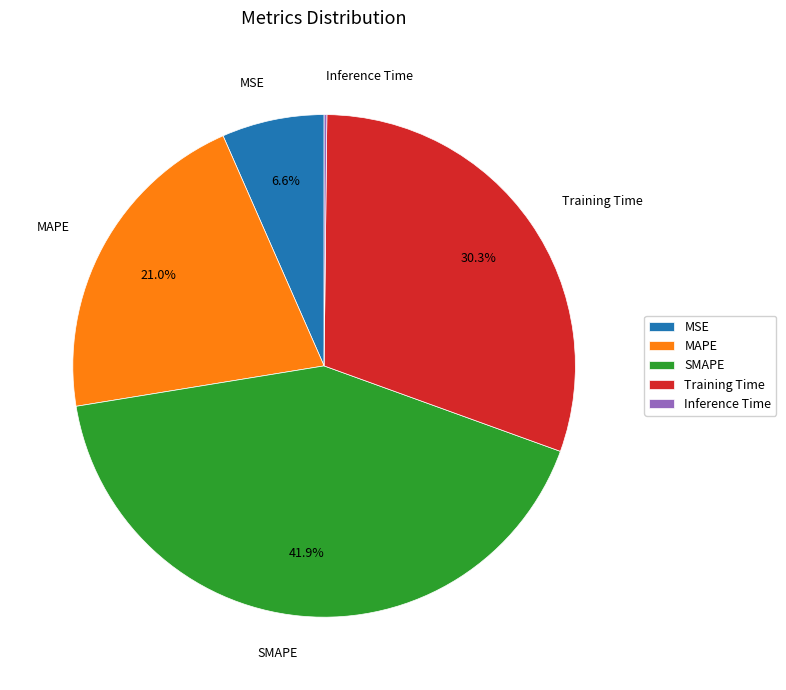

What portion of the pie excludes MAPE?

79.0%